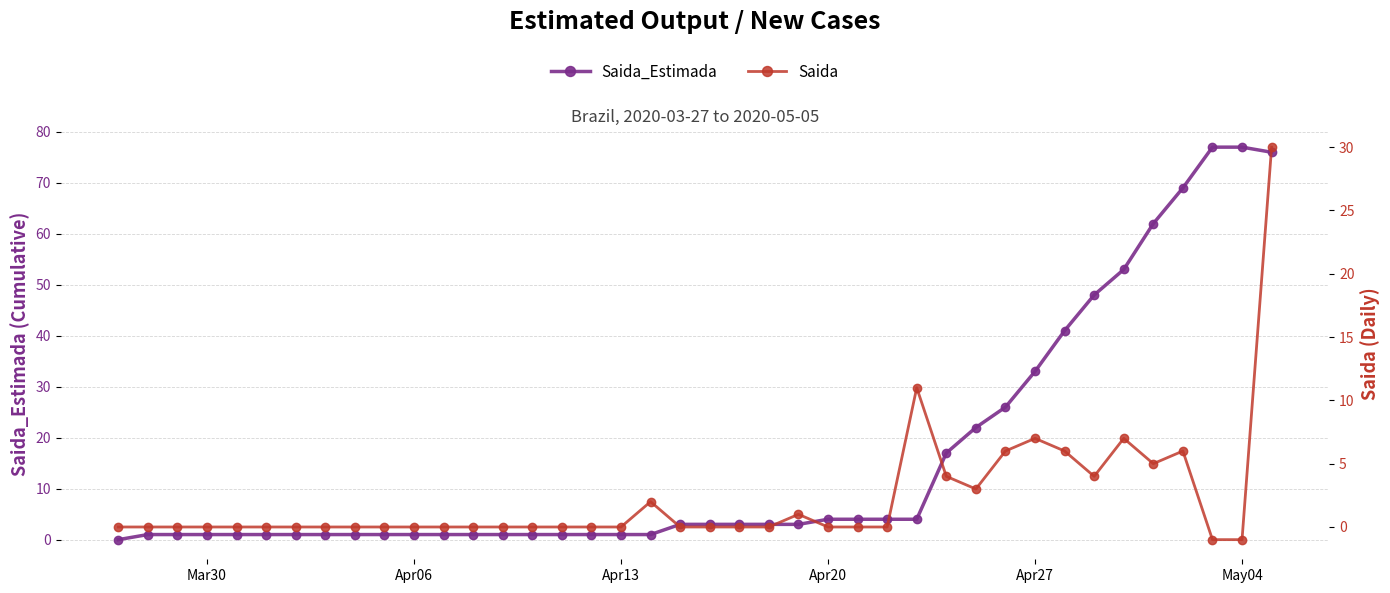

True or false: Saida_Estimada has more than 2 points higher than both neighbors.

False